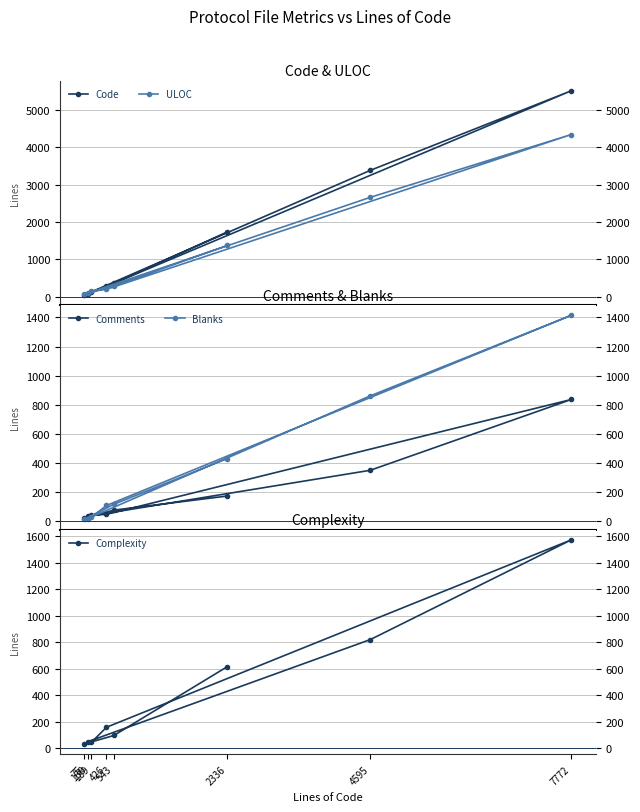

In ULOC, how many points are higher than both neighbors (excluding endpoints)?

1